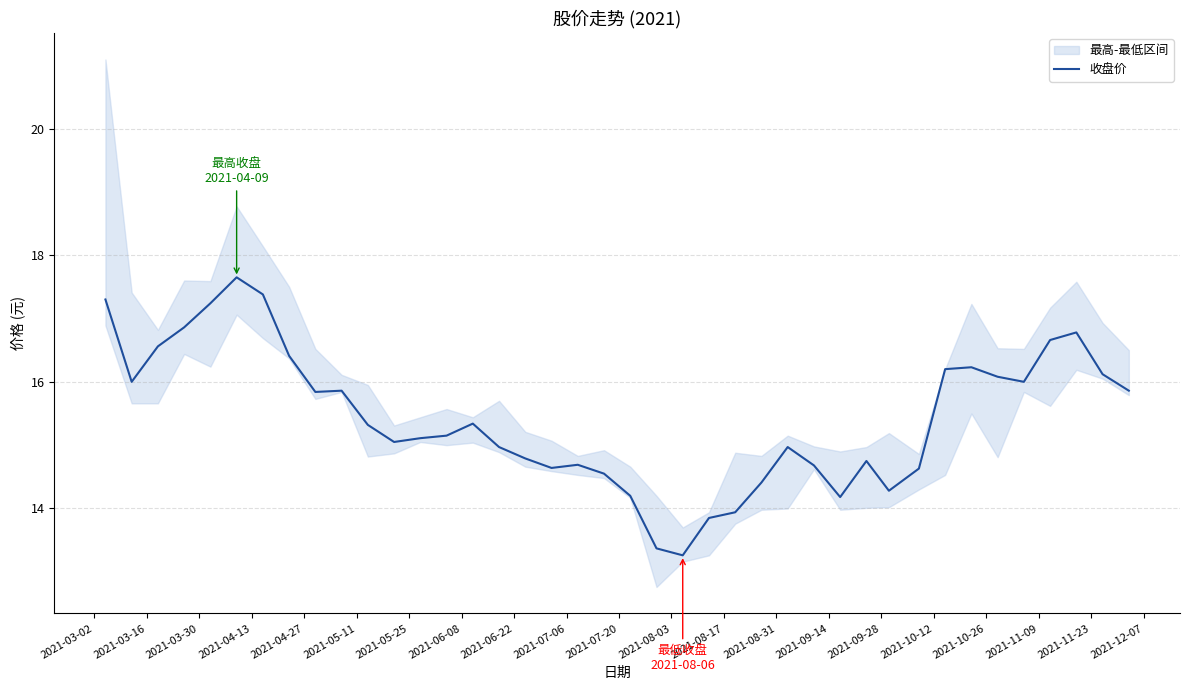

Reading left to right, extract all data points from this chart.

17.3	16.0	16.6	16.9	17.2	17.6	17.4	16.4	15.8	15.9	15.3	15.1	15.1	15.2	15.3	15.0	14.8	14.6	14.7	14.6	14.2	13.4	13.3	13.8	13.9	14.4	15.0	14.7	14.2	14.8	14.3	14.6	16.2	16.2	16.1	16.0	16.7	16.8	16.1	15.9